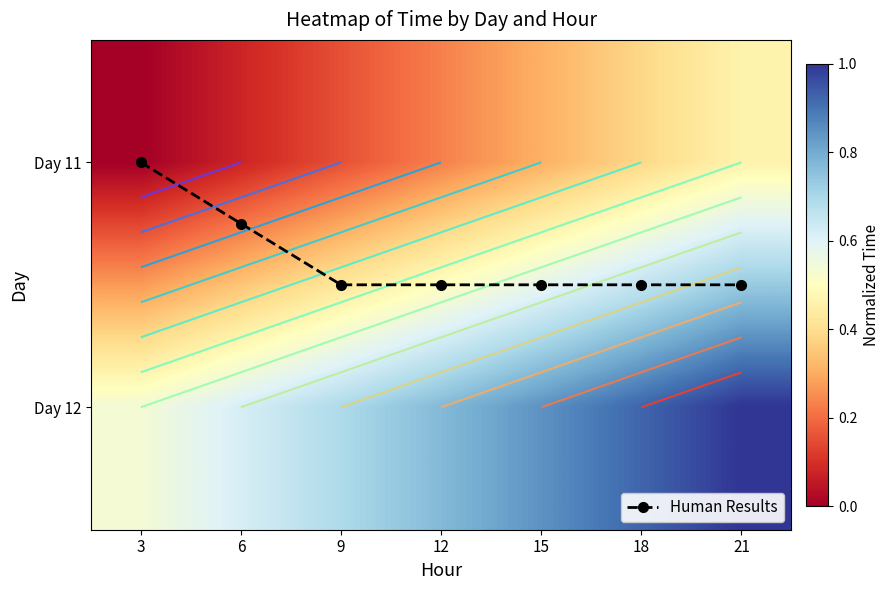

At which category is the sum across all series the highest?

21